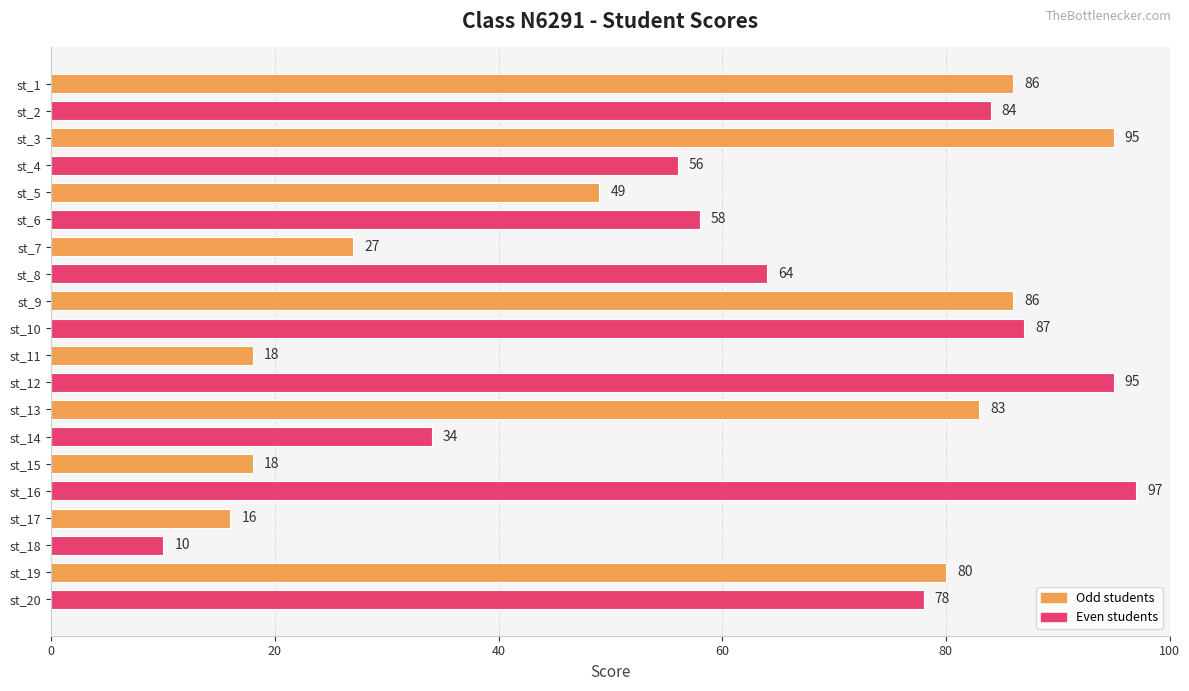

How many bars are there in total?

20